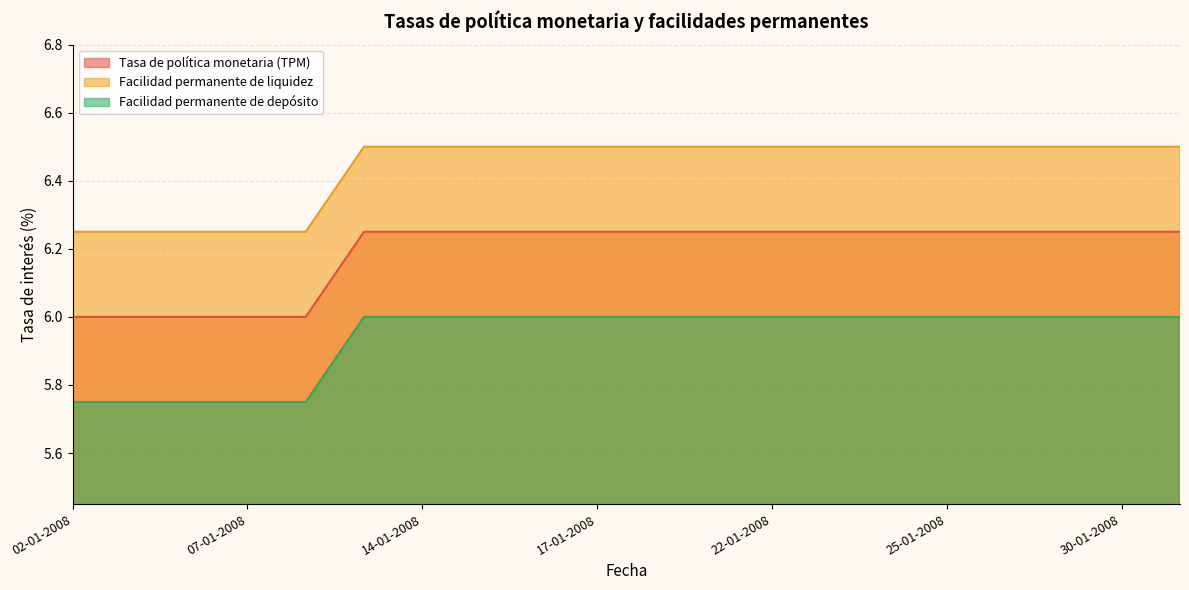

Count the number of categories in the chart.

20